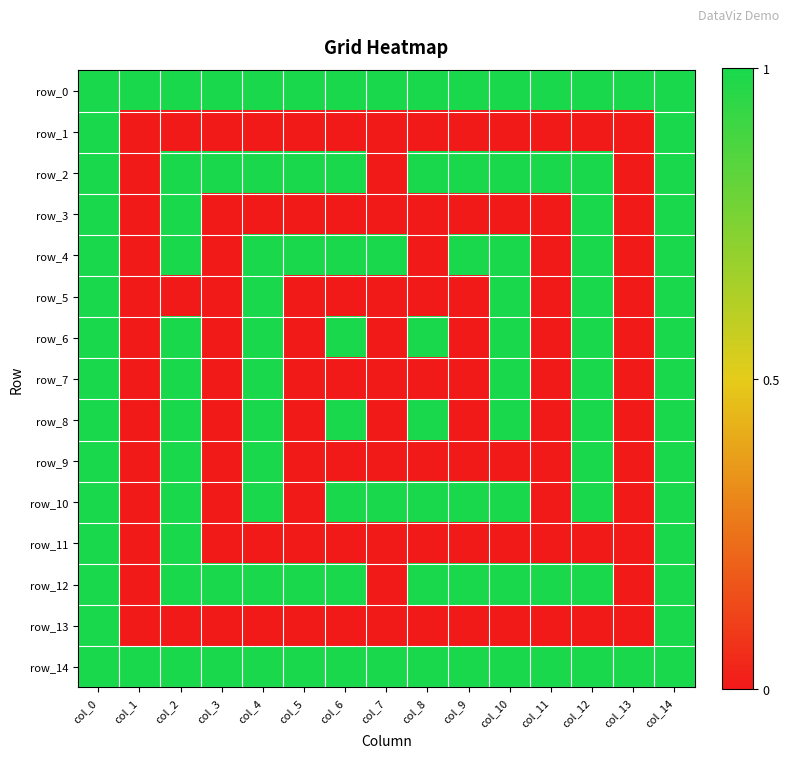

Reading right to left, what are all the values shown in this chart?

row_0: 1	1	1	1	1	1	1	1	1	1	1	1	1	1	1
row_1: 1	0	0	0	0	0	0	0	0	0	0	0	0	0	1
row_2: 1	0	1	1	1	1	1	0	1	1	1	1	1	0	1
row_3: 1	0	1	0	0	0	0	0	0	0	0	0	1	0	1
row_4: 1	0	1	0	1	1	0	1	1	1	1	0	1	0	1
row_5: 1	0	1	0	1	0	0	0	0	0	1	0	0	0	1
row_6: 1	0	1	0	1	0	1	0	1	0	1	0	1	0	1
row_7: 1	0	1	0	1	0	0	0	0	0	1	0	1	0	1
row_8: 1	0	1	0	1	0	1	0	1	0	1	0	1	0	1
row_9: 1	0	1	0	0	0	0	0	0	0	1	0	1	0	1
row_10: 1	0	1	0	1	1	1	1	1	0	1	0	1	0	1
row_11: 1	0	0	0	0	0	0	0	0	0	0	0	1	0	1
row_12: 1	0	1	1	1	1	1	0	1	1	1	1	1	0	1
row_13: 1	0	0	0	0	0	0	0	0	0	0	0	0	0	1
row_14: 1	1	1	1	1	1	1	1	1	1	1	1	1	1	1